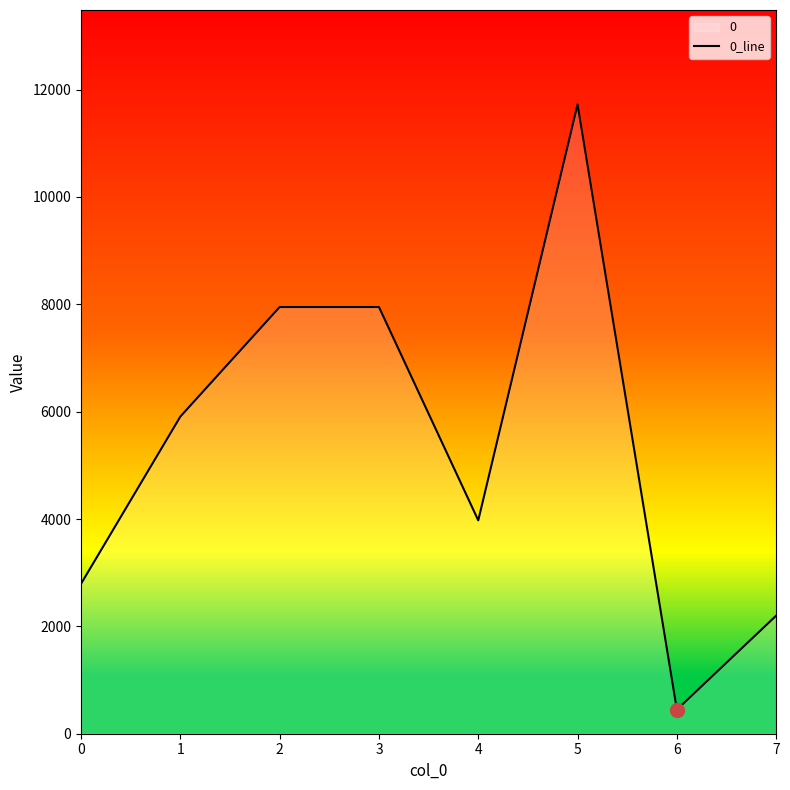

What is the sum of all values?

42950.0